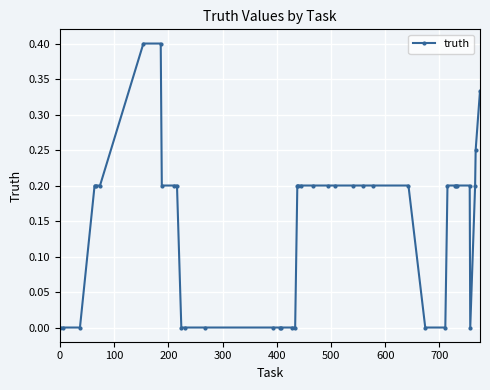

What is the difference between the second highest and second lowest values?

0.4